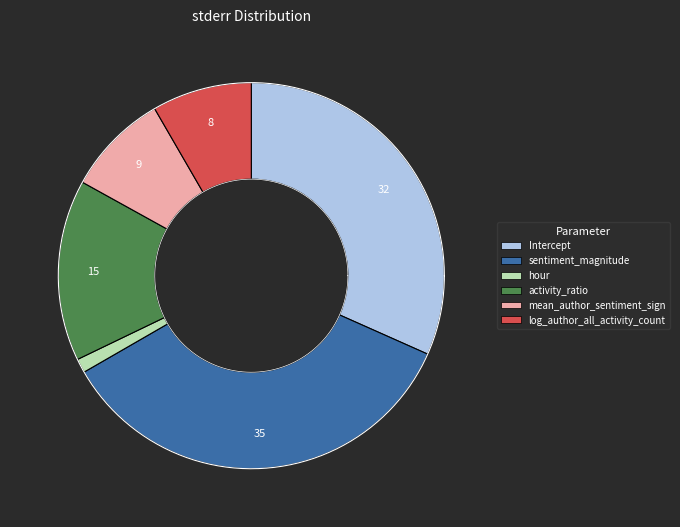

What portion of the pie excludes sentiment_magnitude?

65.0%